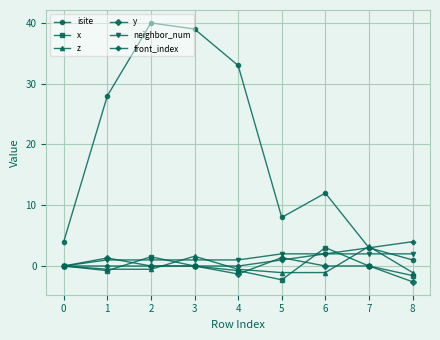

Is this an area chart (filled region under the line)?

No